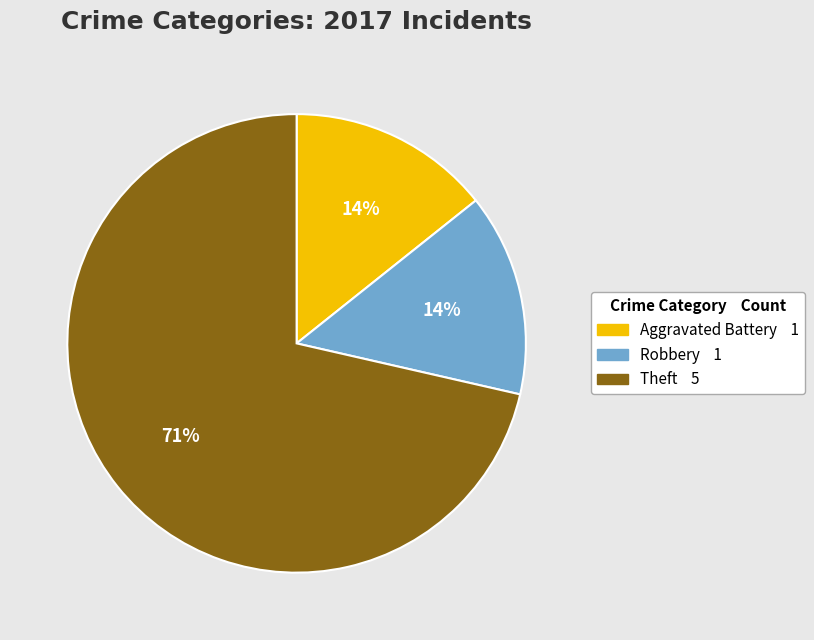

Do Aggravated Battery 1 and Theft 5 together represent more than half of the pie?

Yes